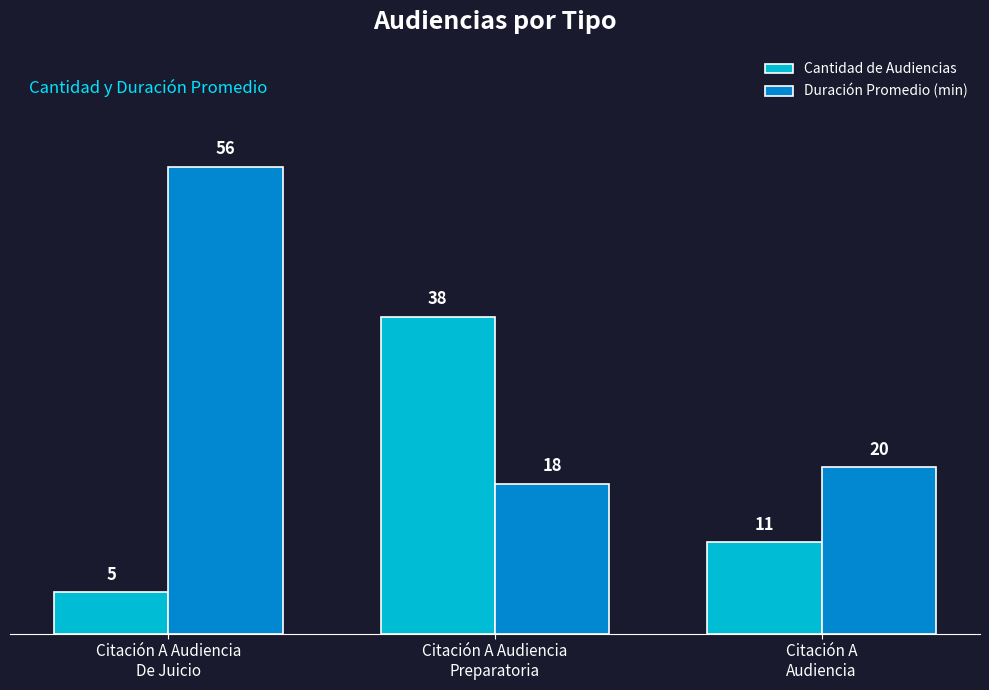

How many distinct data groups are displayed?

2